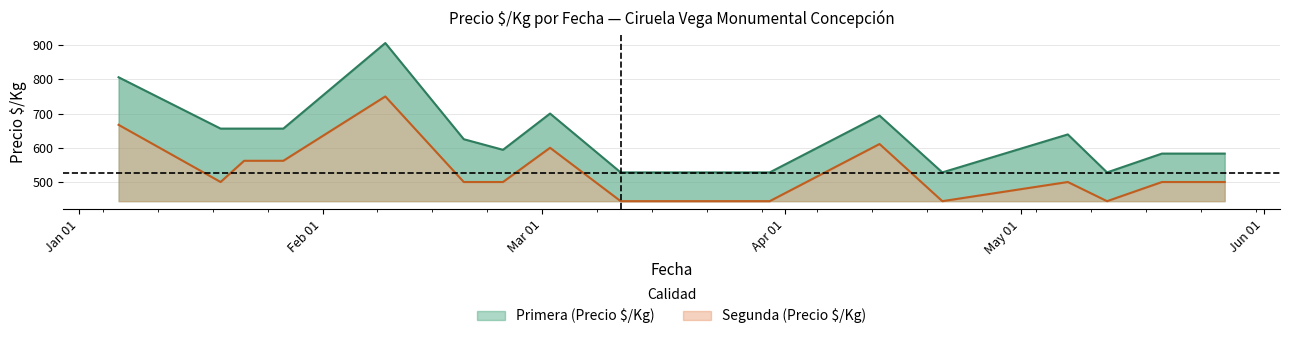

True or false: Primera_PrecioKg and Segunda_PrecioKg intersect in this chart.

False